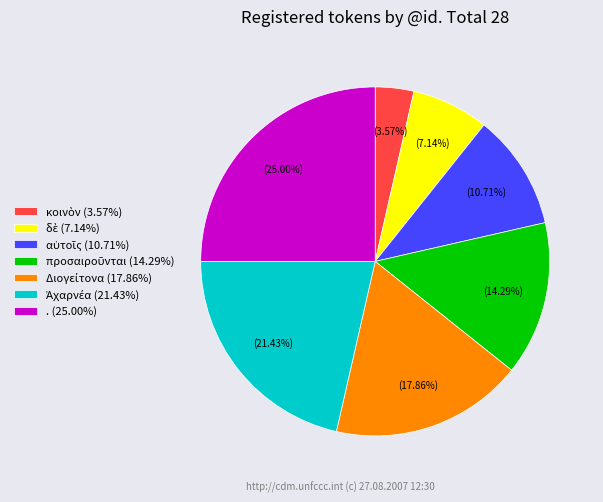

The . slice represents 18% of the pie. True or false?

False